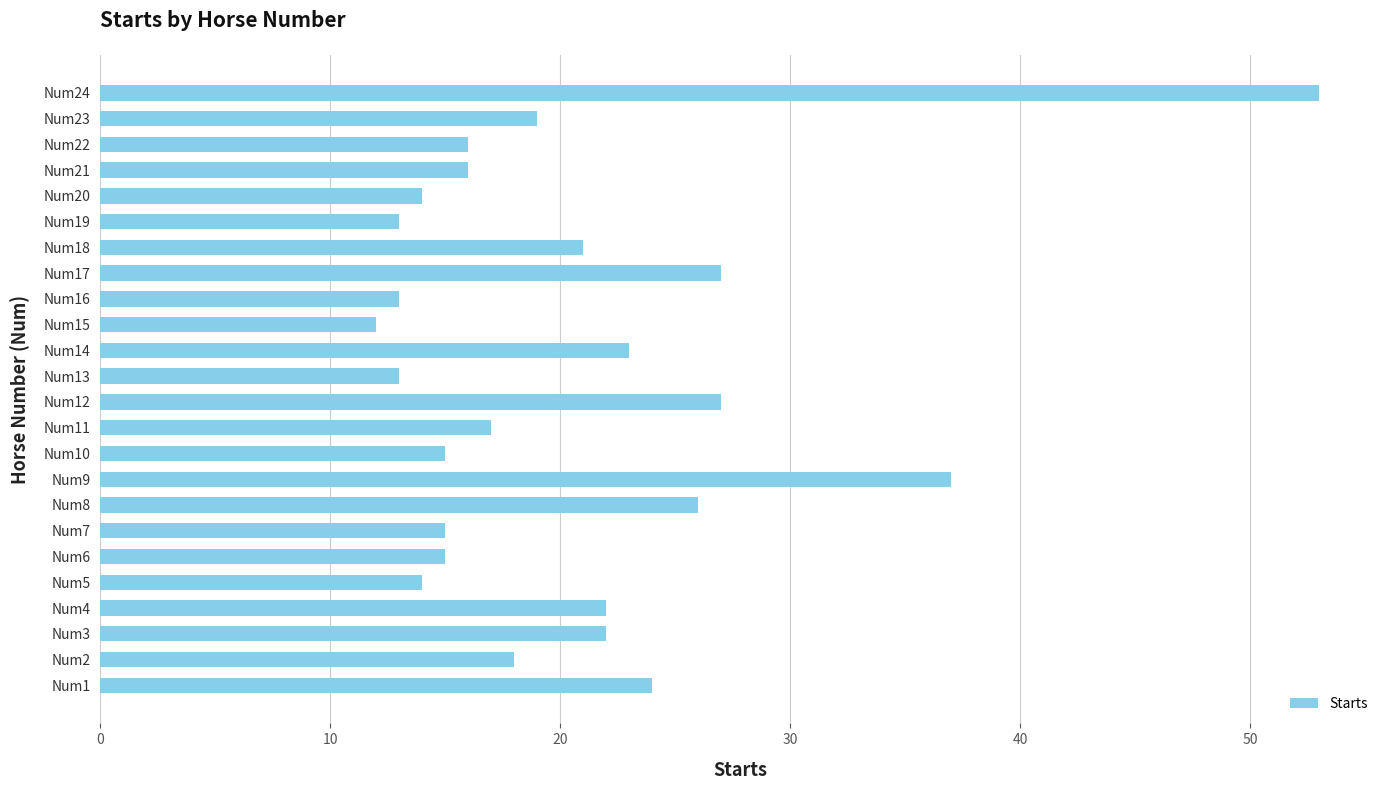

What is the ratio of the value at Num8 to the value at Num24?

0.5